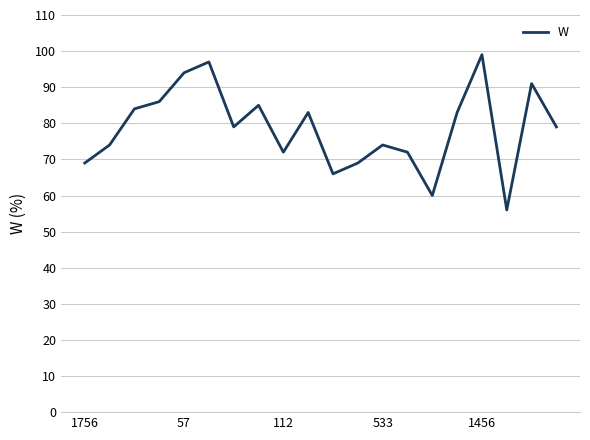

What is the minimum value shown in the chart?

56